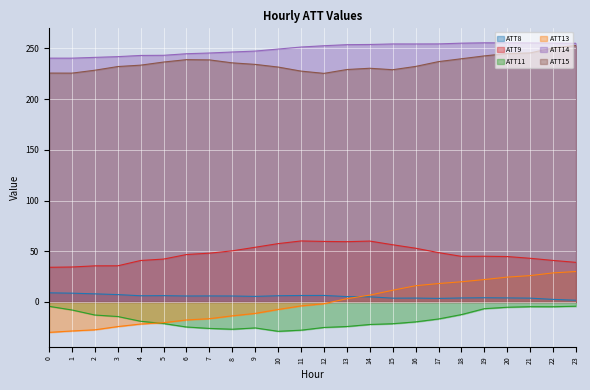

Count the number of data series in this chart.

6